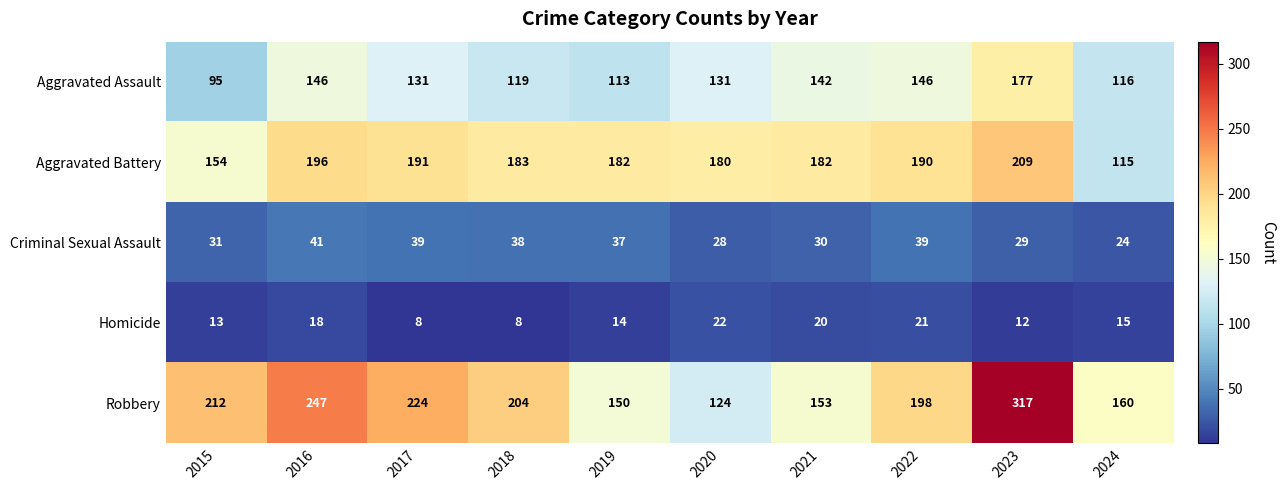

The value of Homicide at 2017 is 11. True or false?

False